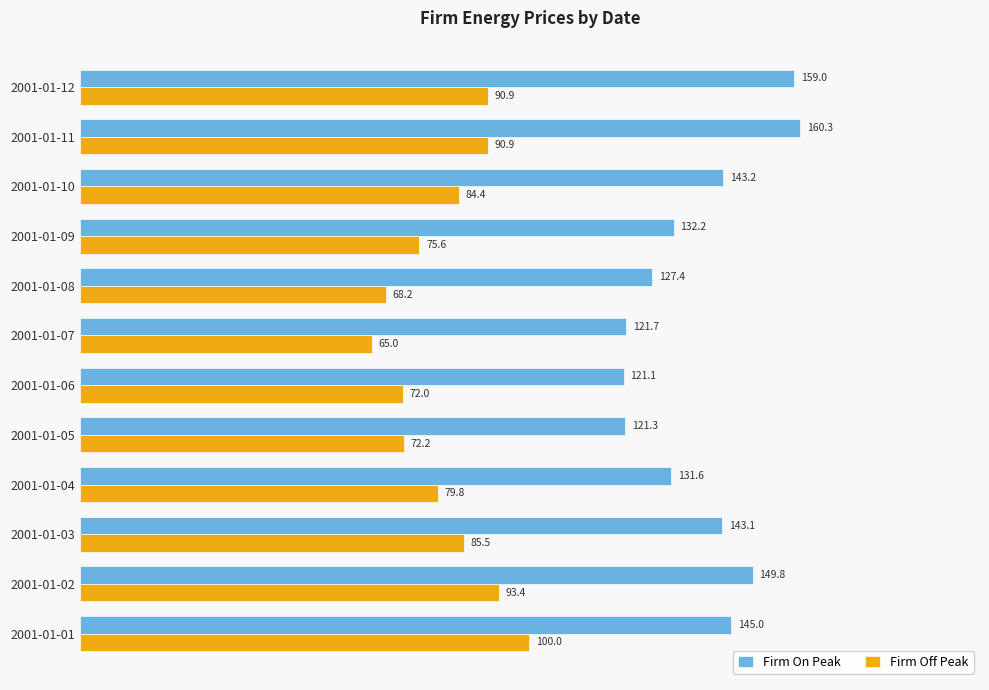

Which series has the largest total across all categories?

Firm On Peak